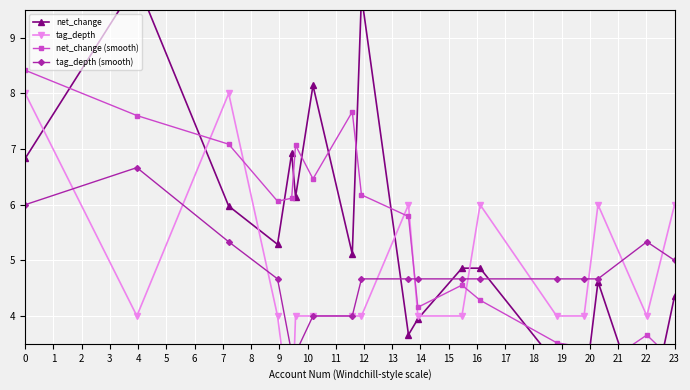

After their last crossing, which series has the higher values: tag_depth (smooth) or tag_depth?

tag_depth